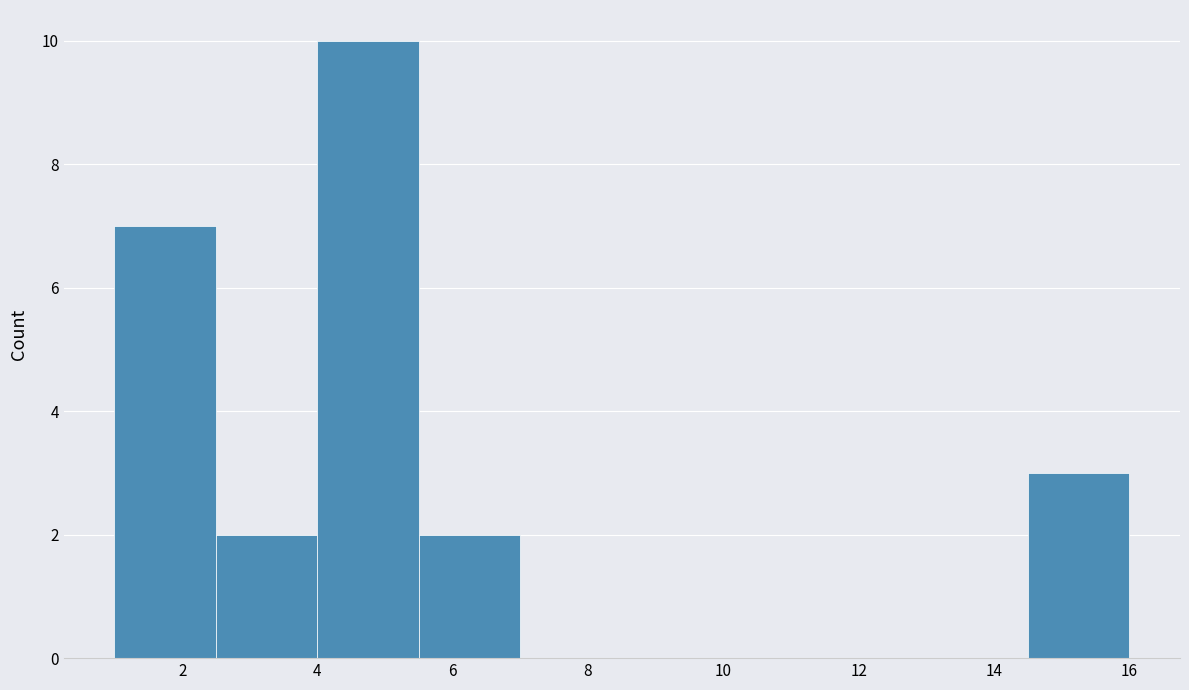

How tall is the bar that spans 2.5 to 4.0 on the x-axis? Neither the bar edges nor the heights are printed on the chart, so give them approximately, as read against the axes.

2